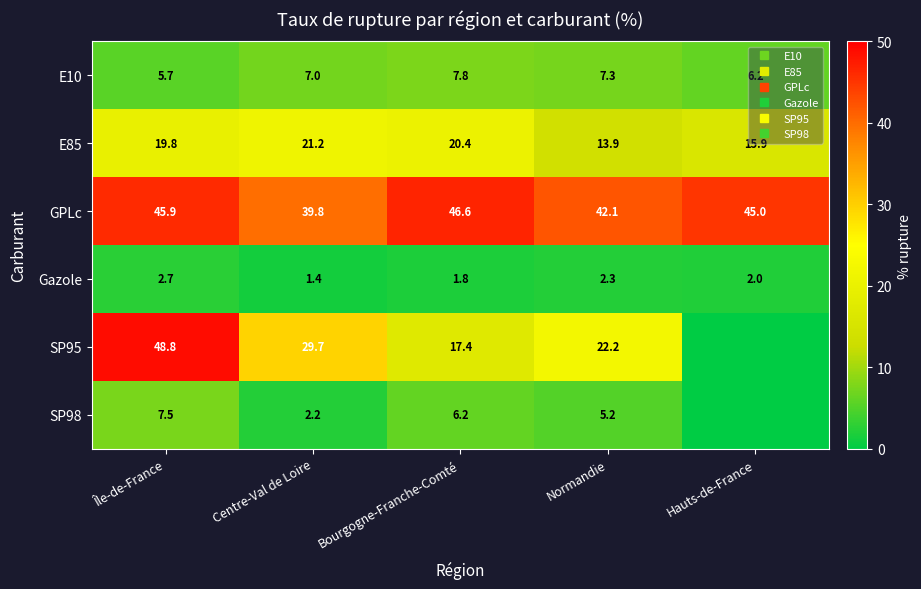

At Bourgogne-Franche-Comté, list the series in order from smallest to largest.

Gazole, SP98, E10, SP95, E85, GPLc